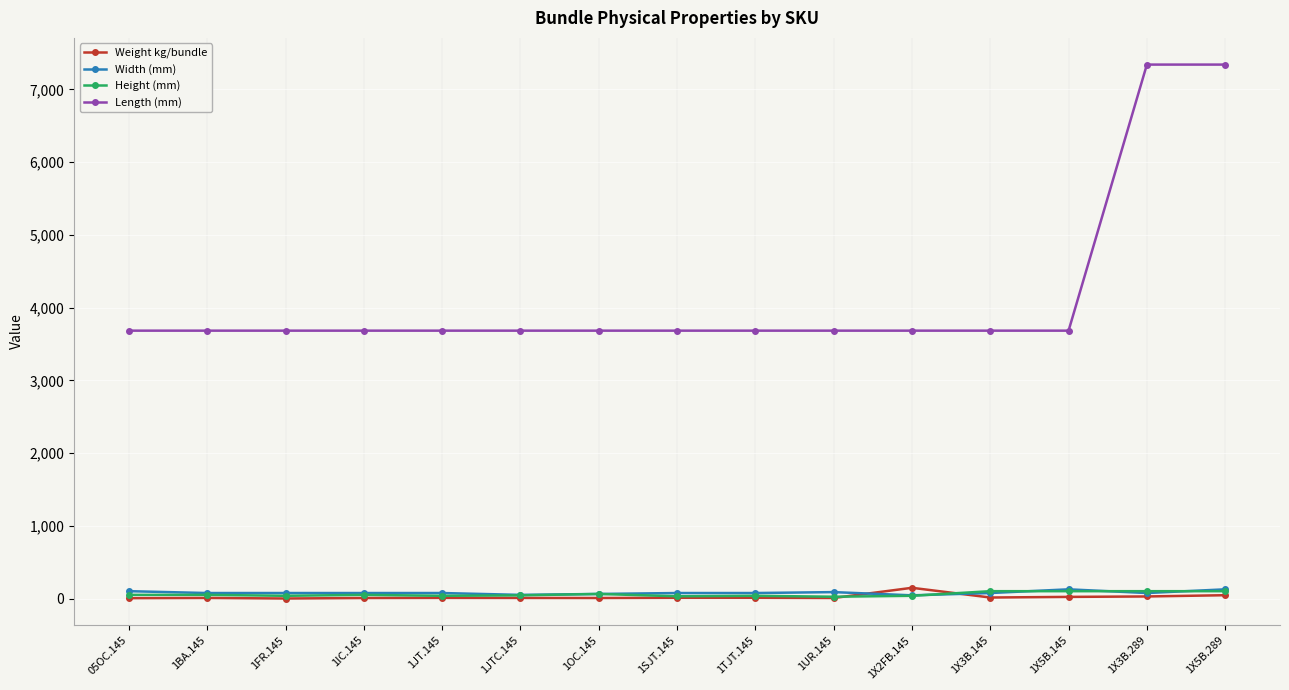

What is the average value of the Length (mm) series?

4170.7